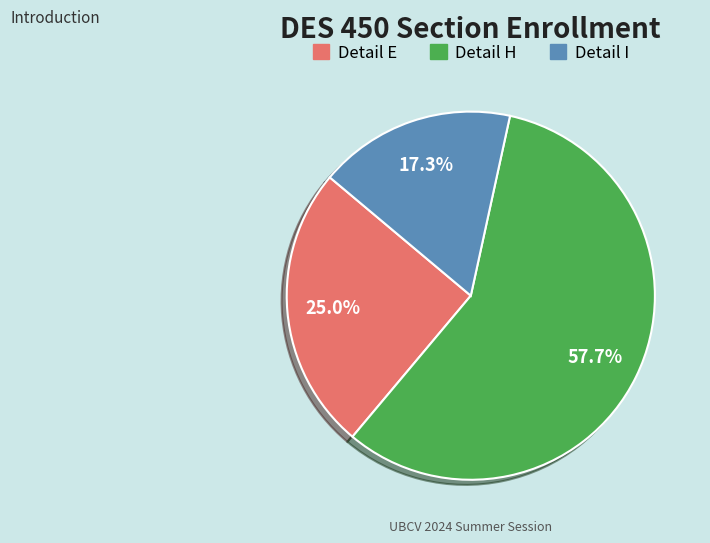

Which category accounts for the majority?

Detail H